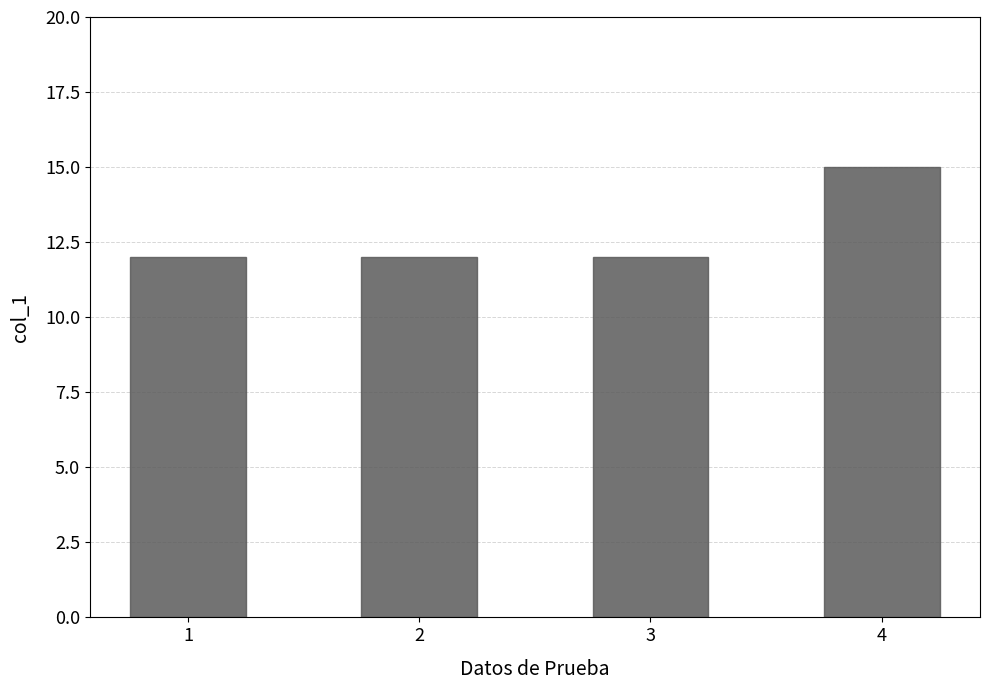

Are the bars grouped side by side (vs. stacked)?

No